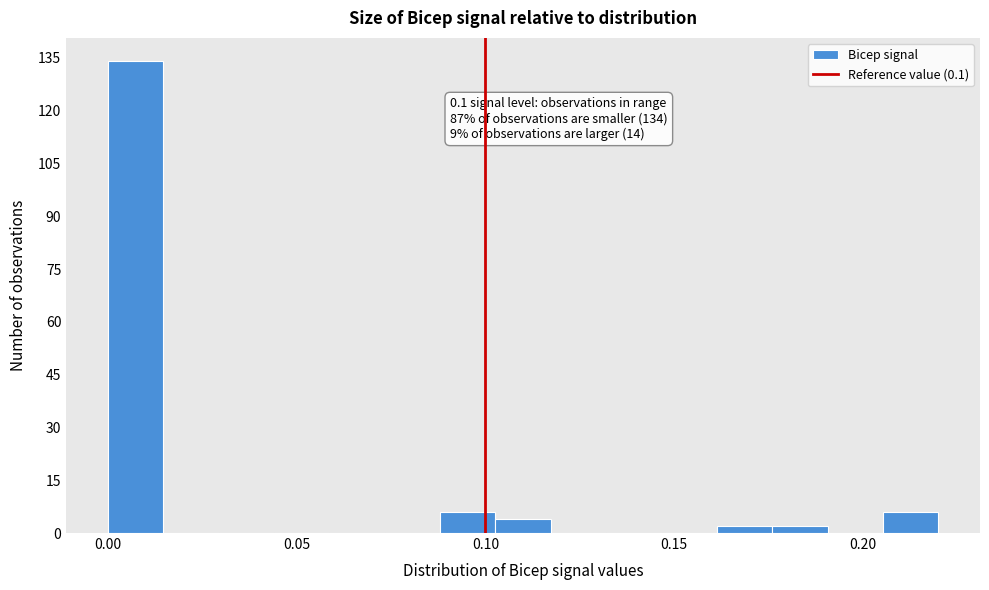

Read against the x-axis, roughly where is the centre of the tallest bar?

0.005